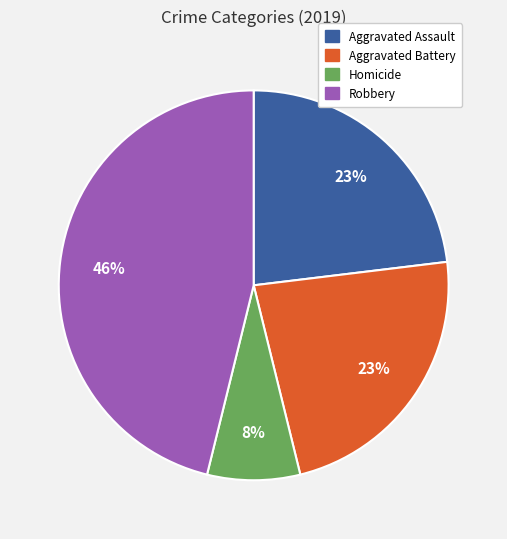

Which has a higher value, Aggravated Assault or Robbery?

Robbery